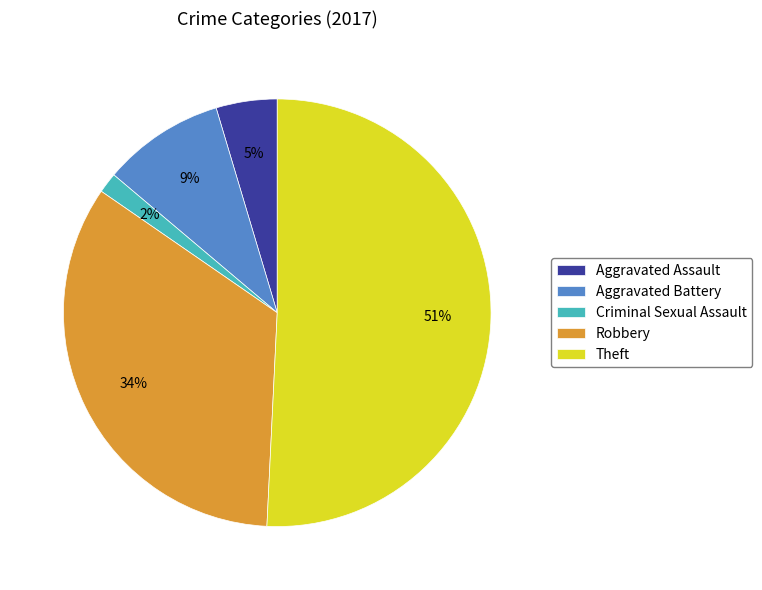

Rank the categories by value from lowest to highest.

Criminal Sexual Assault, Aggravated Assault, Aggravated Battery, Robbery, Theft